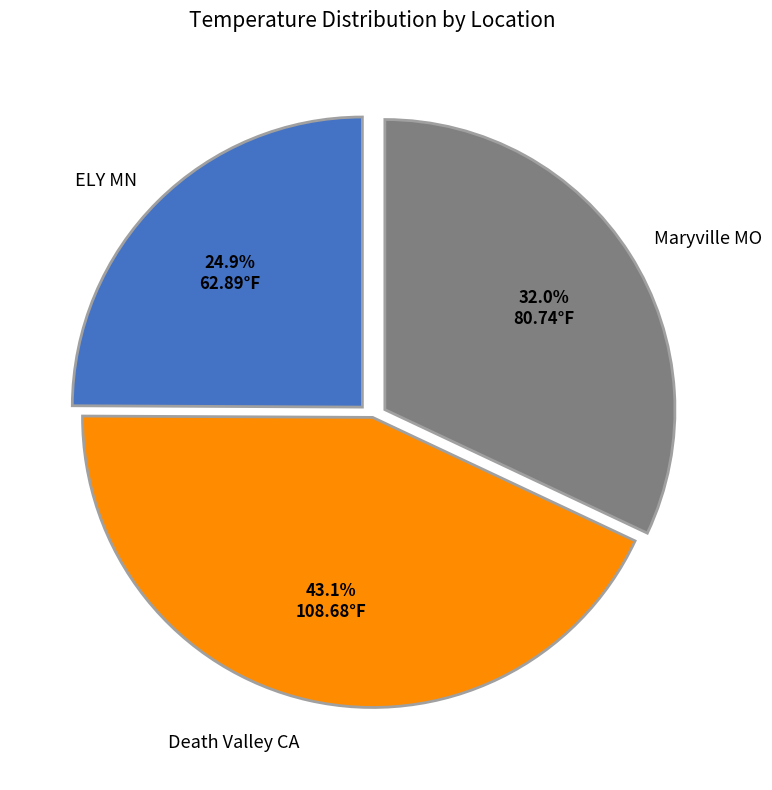

To the nearest percent, what percentage of the pie is ELY MN?

25%